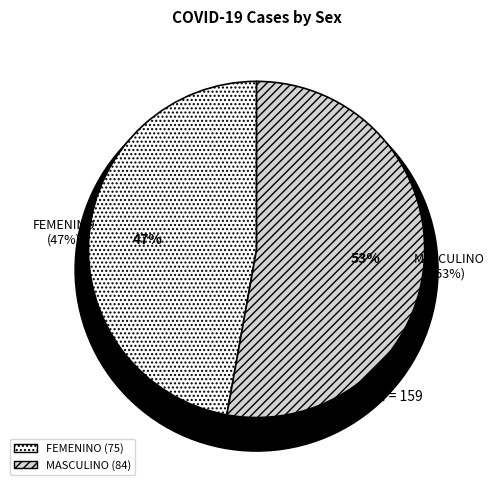

To the nearest percent, what is the difference between the FEMENINO and MASCULINO slice percentages?

6%